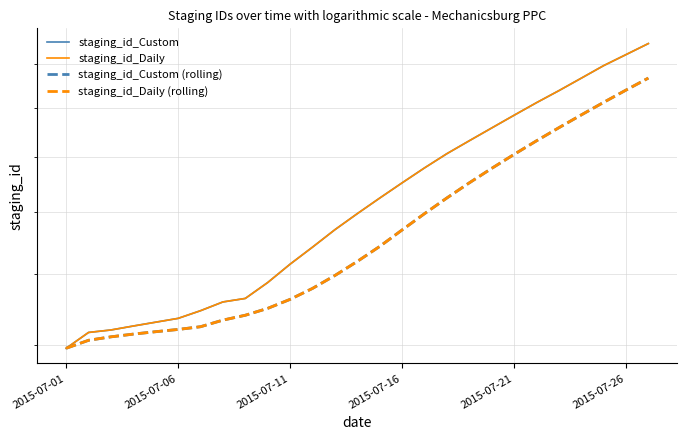

How many values in the staging_id_Daily (rolling) series are below 1437377?

13